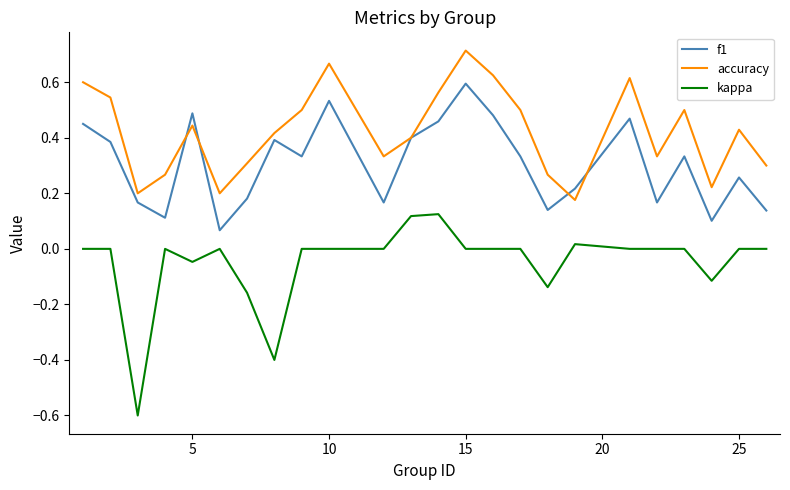

Which series has the largest total across all categories?

accuracy